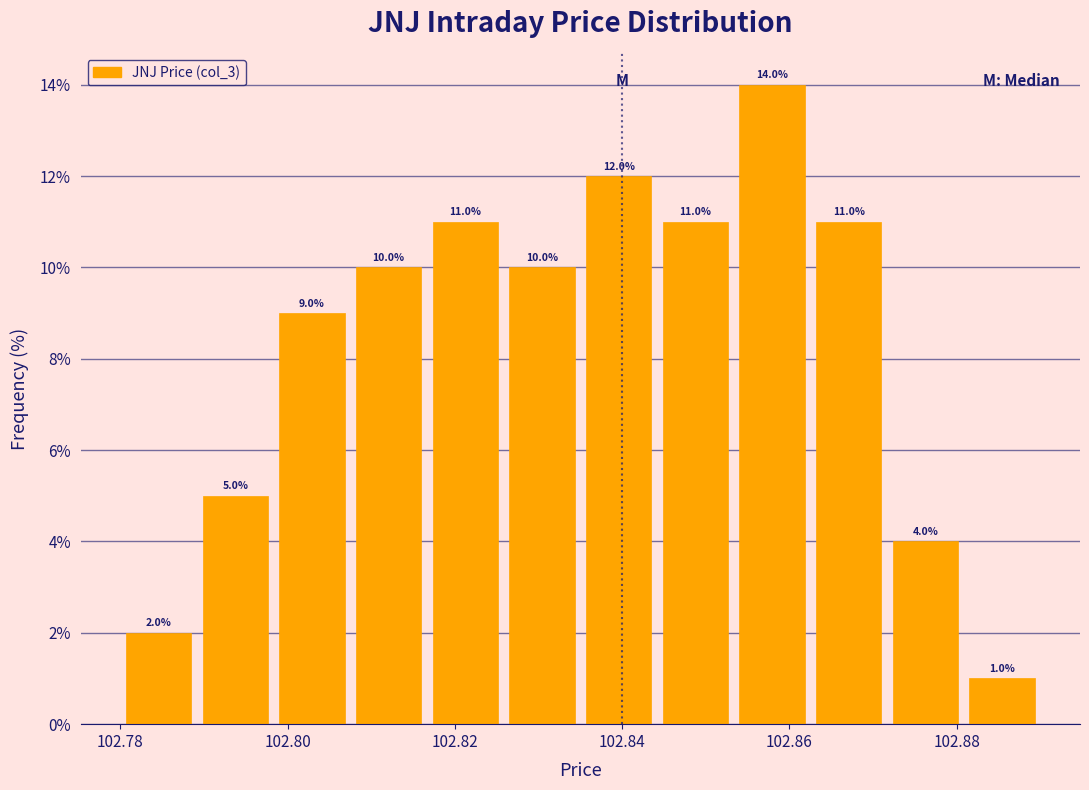

Over which range of the x-axis is the bar tallest?

102.854 to 102.862